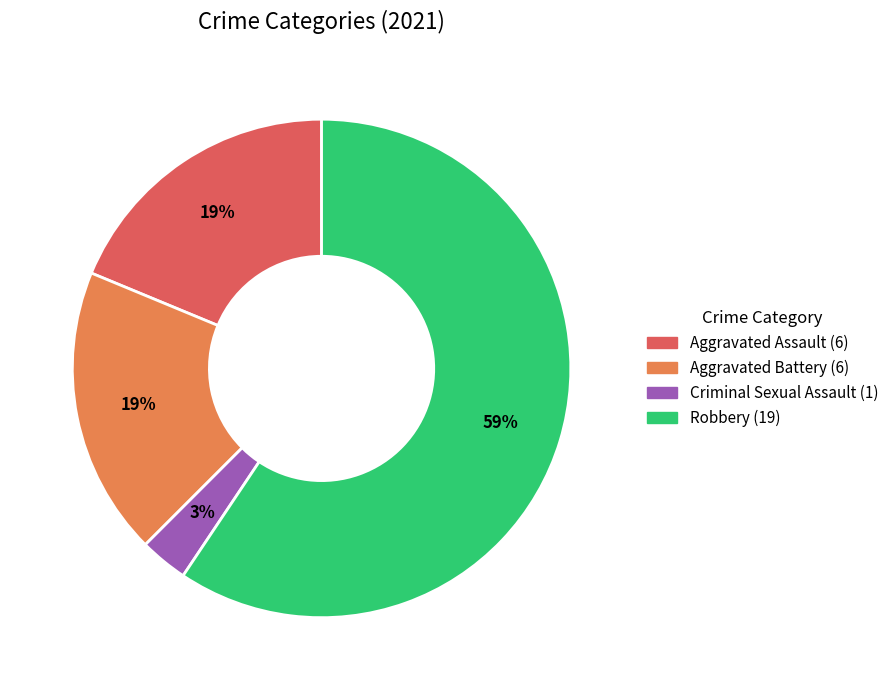

Is there a majority slice in this chart?

Yes